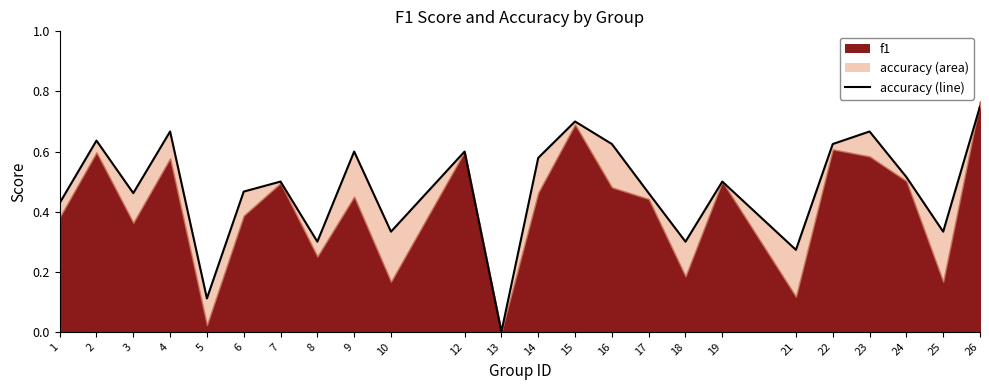

What is the value of the 2nd point from the left?

0.6